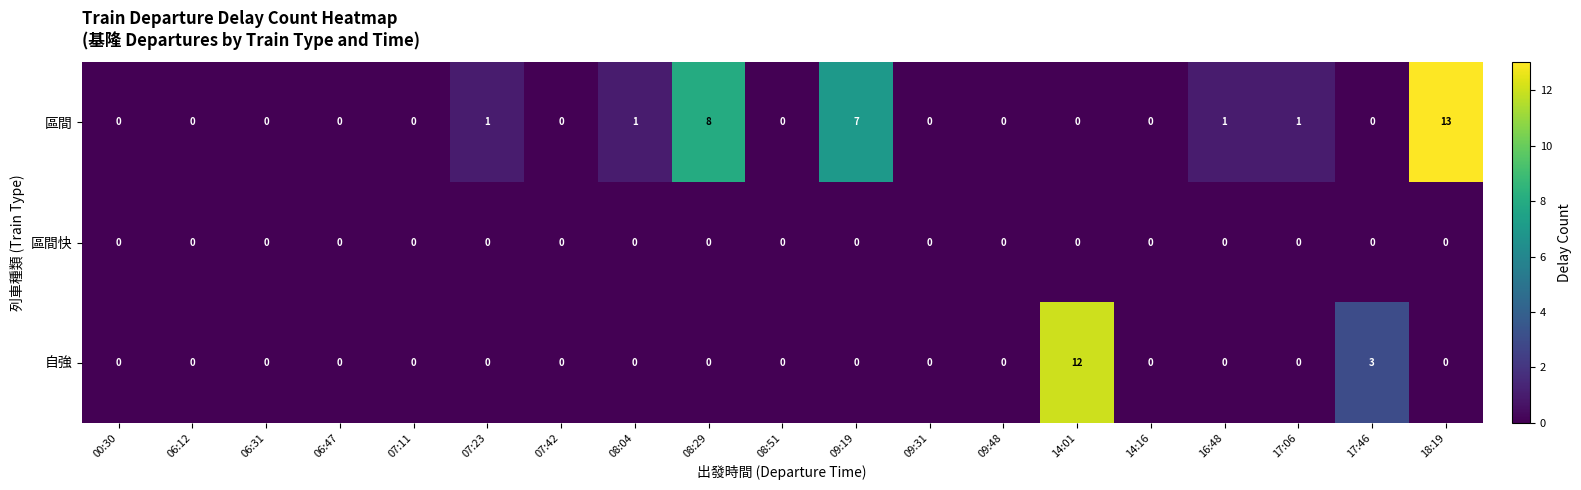

Where is 區間 nearest to the value 6?

09:19